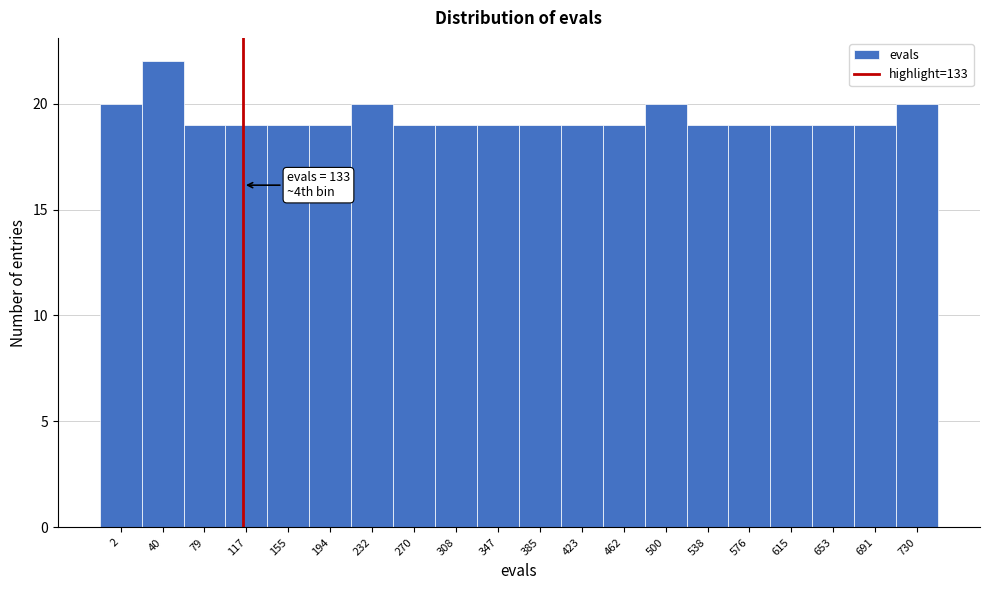

Reading left to right, what are all the values shown in this chart?

20	22	19	19	19	19	20	19	19	19	19	19	19	20	19	19	19	19	19	20